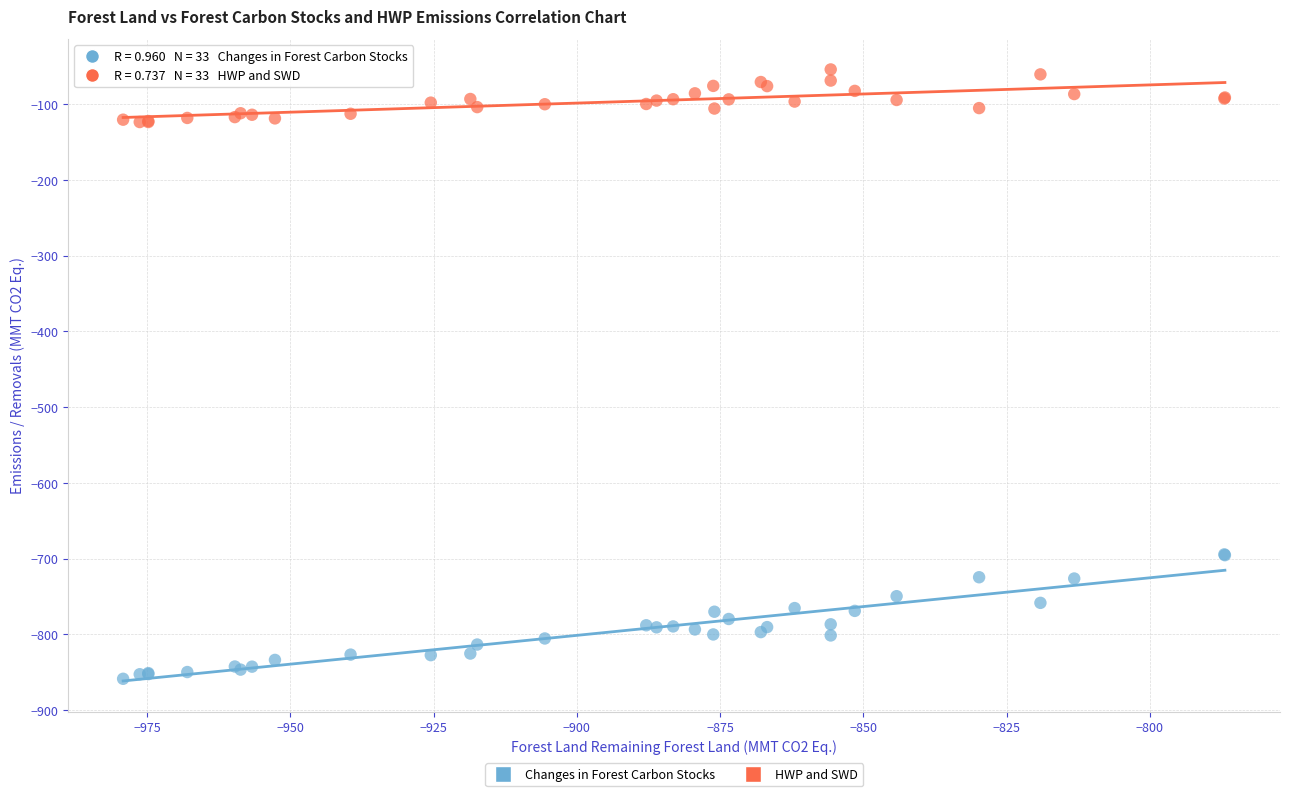

Which series contains the lowest Y value?

Changes in Forest Carbon Stocks